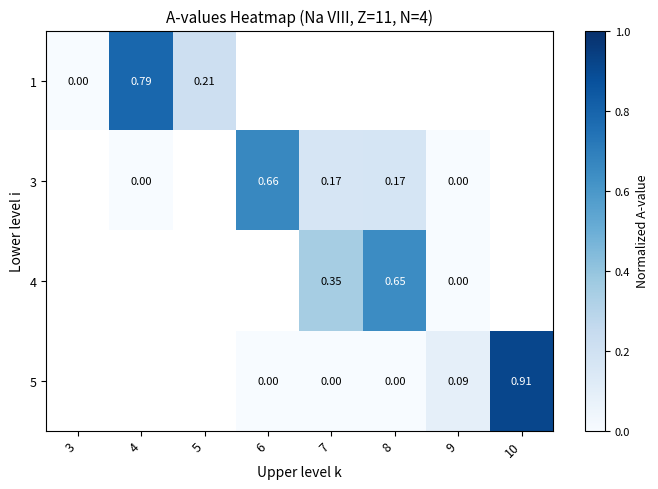

List the series in order of their overall mean, lowest first.

1, 3, 4, 5